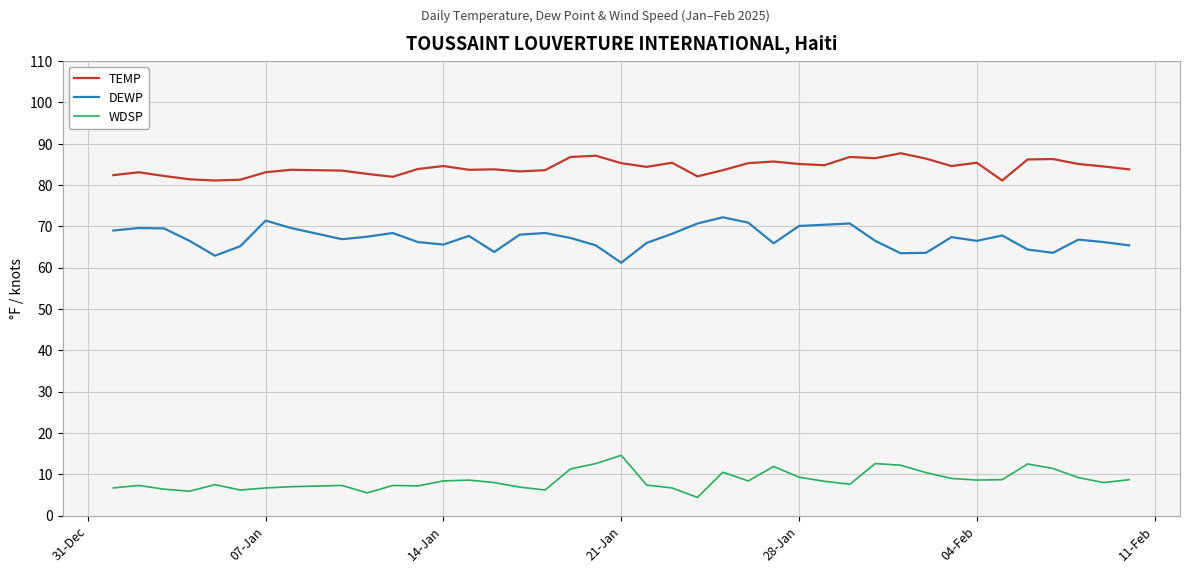

Count the number of data series in this chart.

3